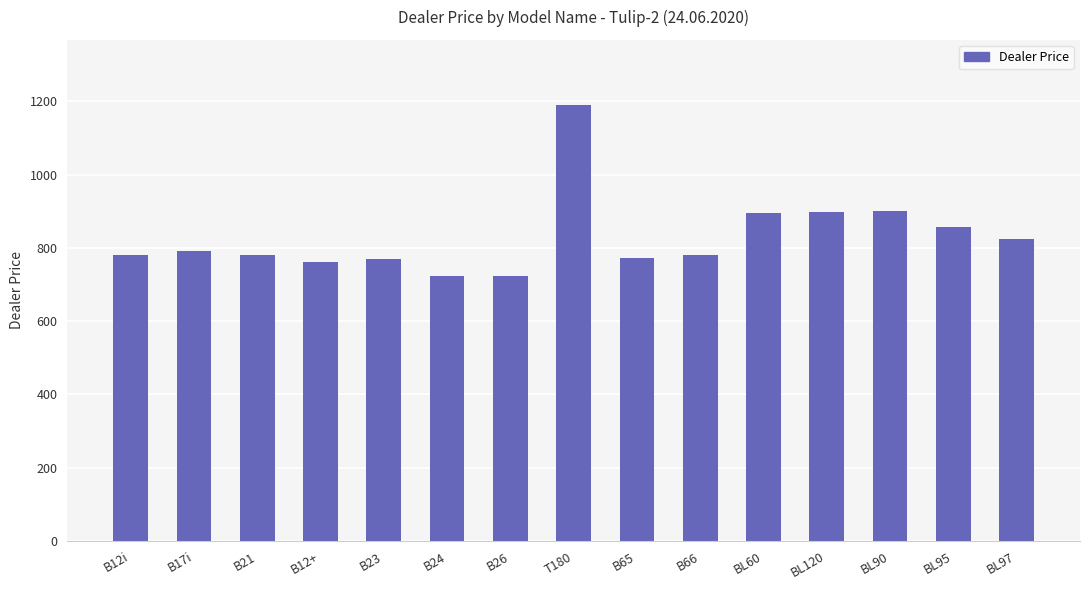

What is the sum of all values?

12441.1